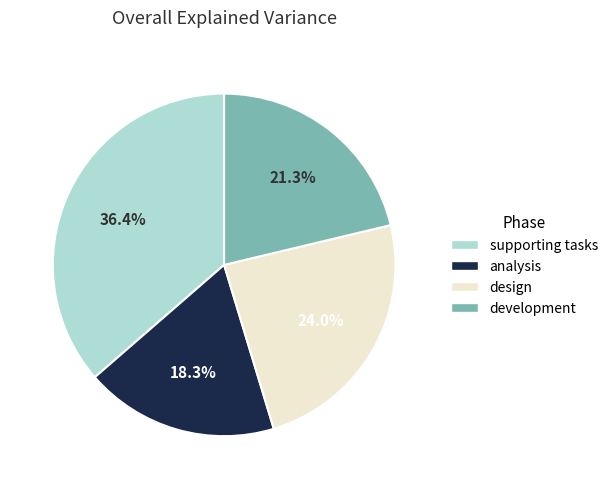

To the nearest percent, what is the difference between the largest and smallest slice percentages?

18%